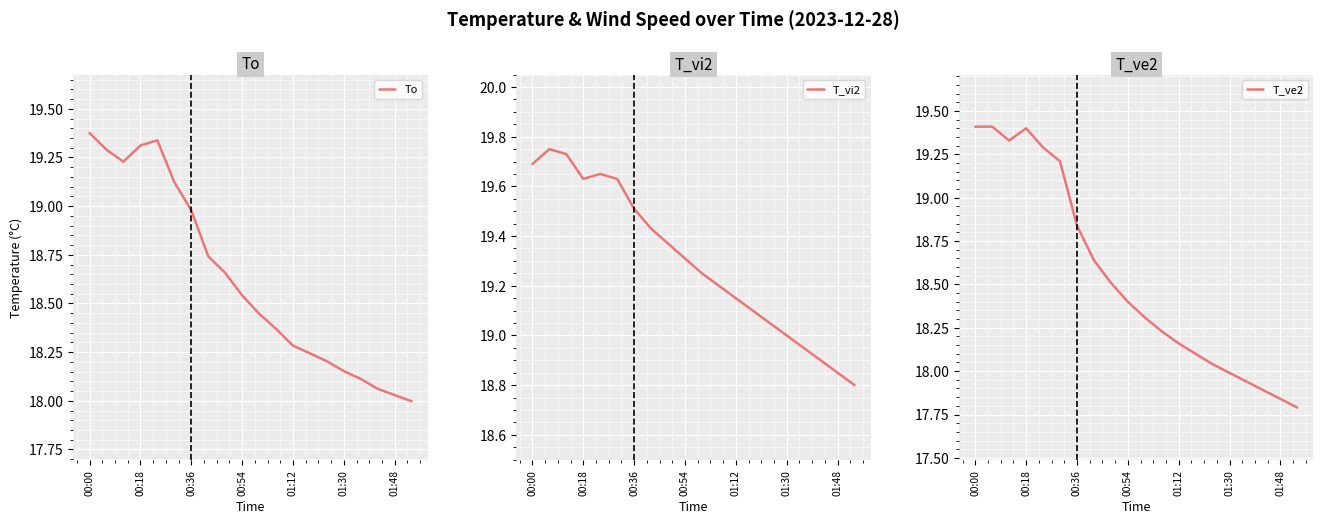

Is it true that To equals 10.9 at 00:36?

False